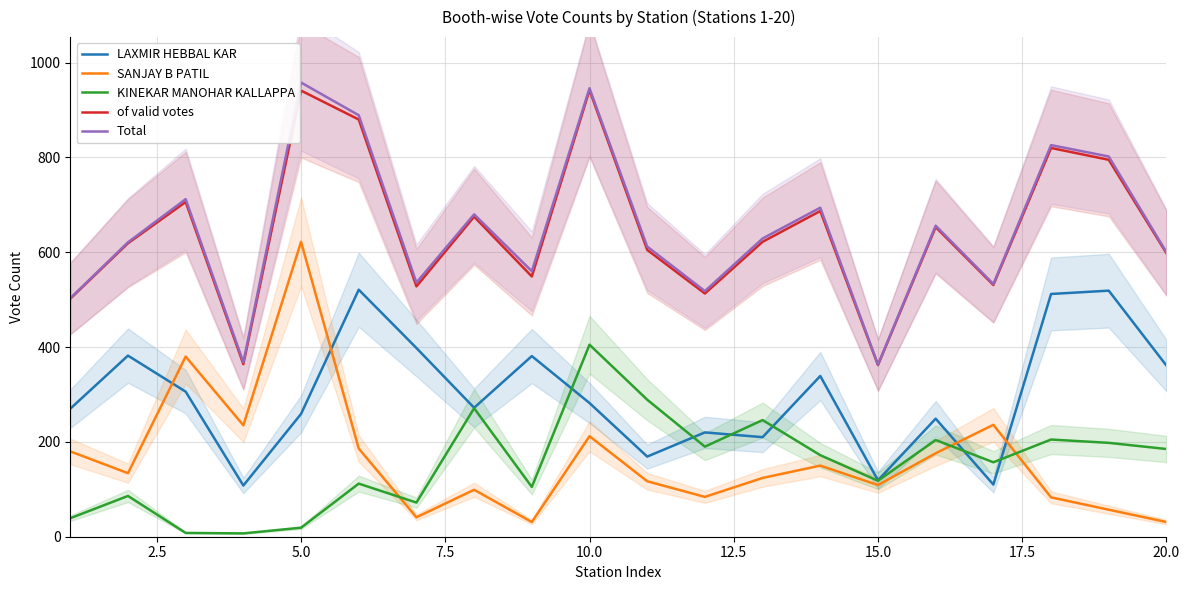

True or false: of valid votes has more than 0 points higher than both neighbors.

True